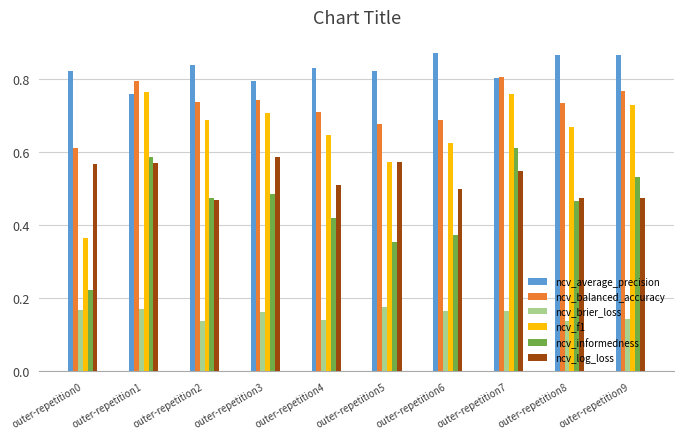

Between outer-repetition3 and outer-repetition4, which series saw the biggest shift?

ncv_log_loss